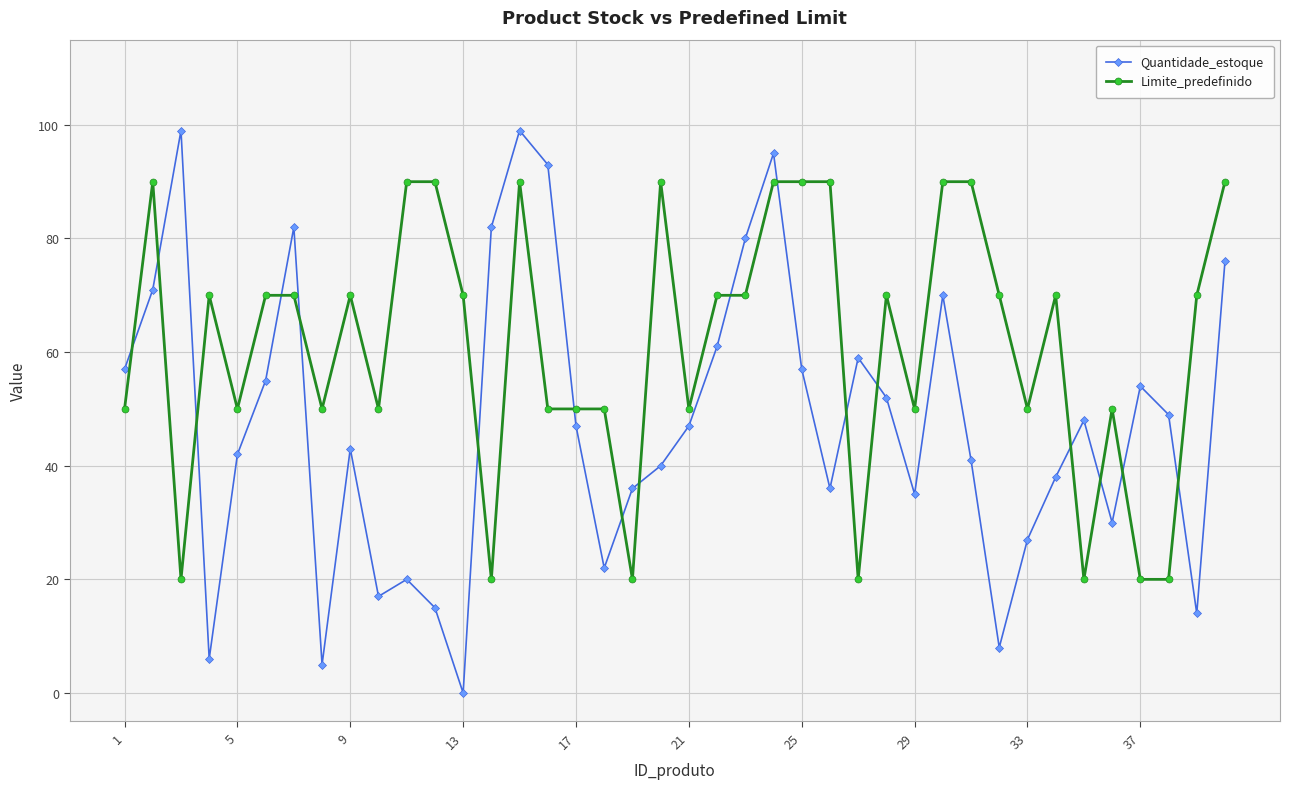

List the series in order of their peak value, lowest first.

Limite_predefinido, Quantidade_estoque